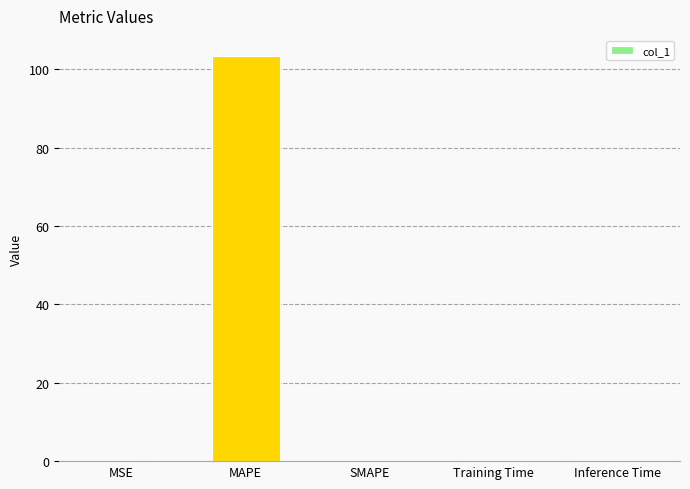

Read the value at MAPE.

103.4